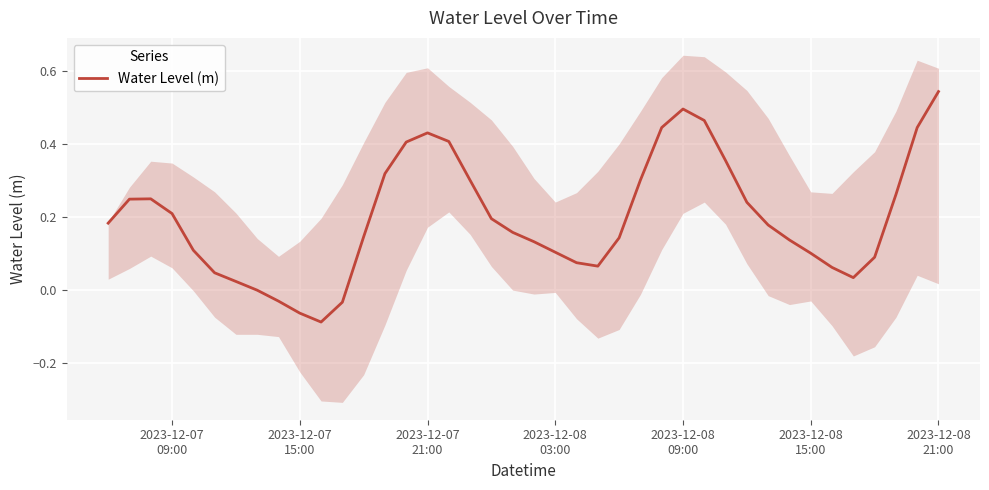

What is the average value?

0.2